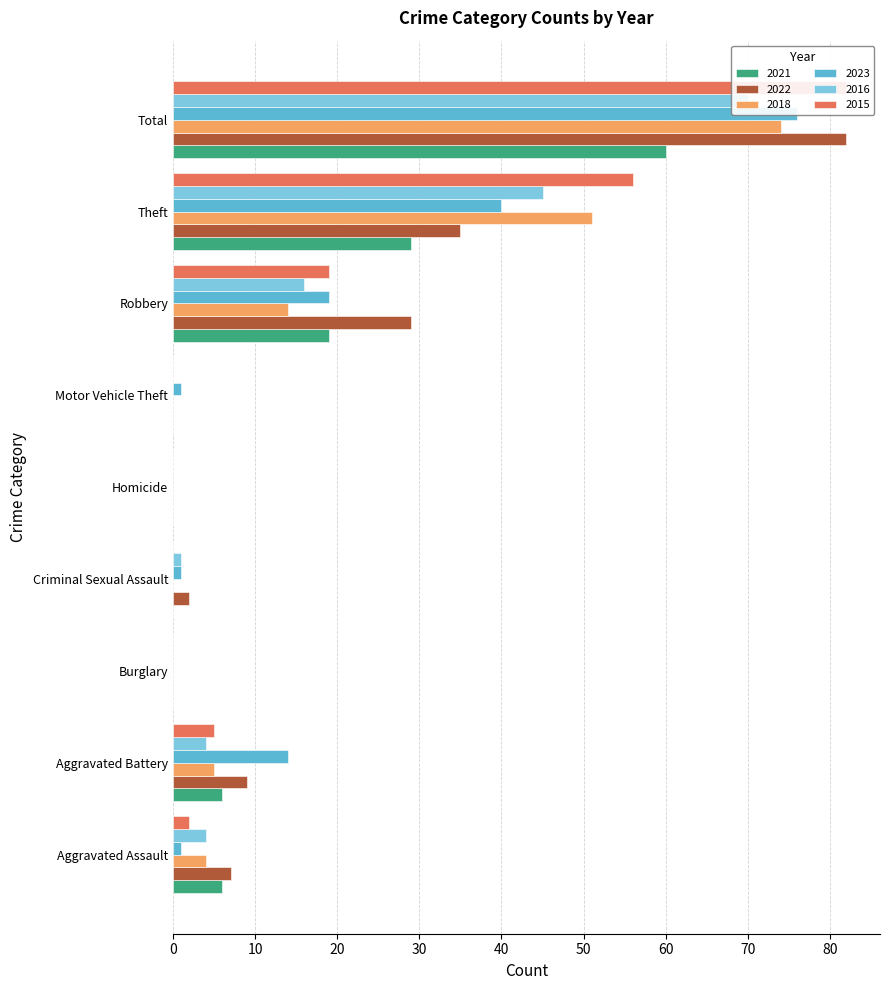

What is the sum of all 2015 values?

164